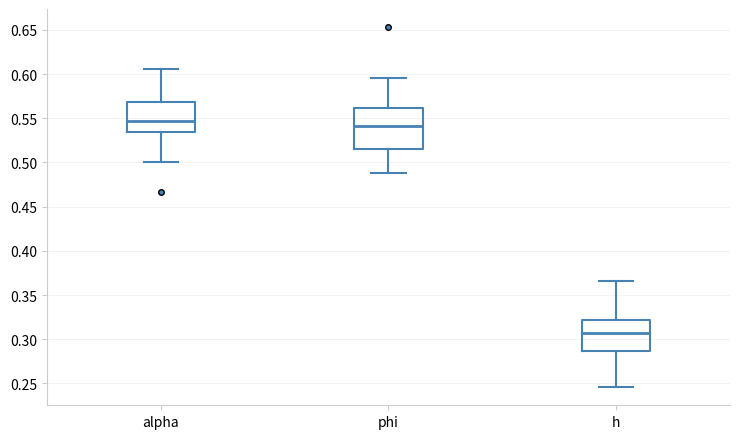

Which box is the tallest, from its lower edge to its upper edge?

phi